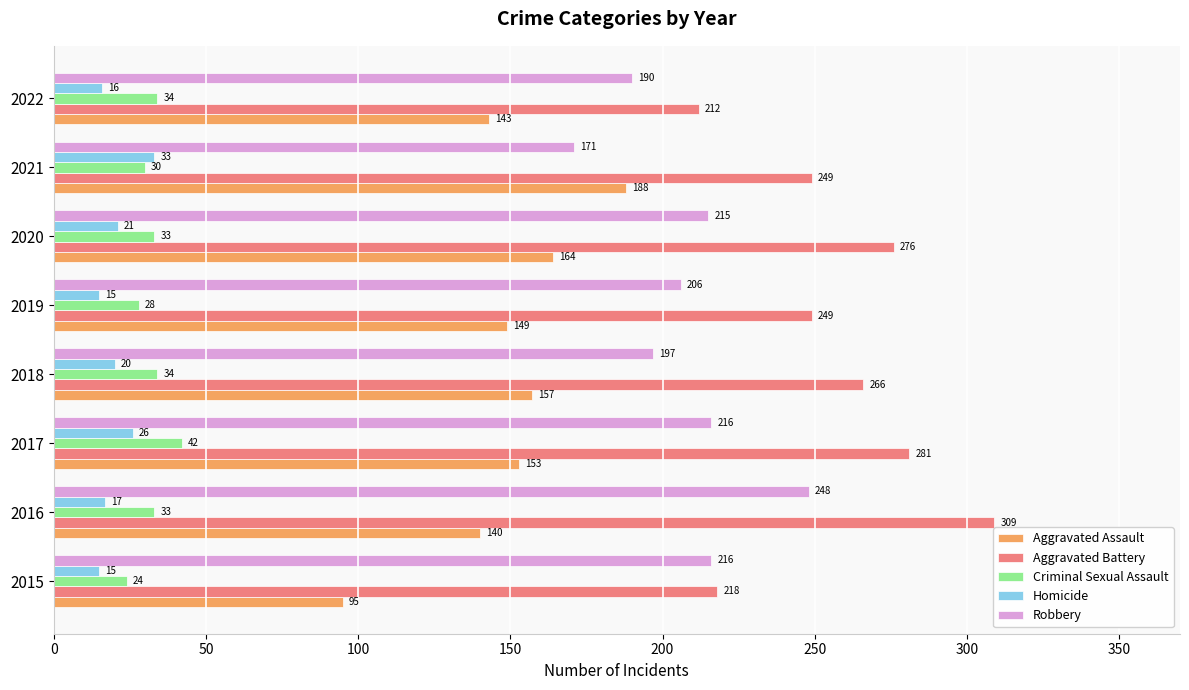

Rank the series by their maximum value, from highest to lowest.

Aggravated Battery, Robbery, Aggravated Assault, Criminal Sexual Assault, Homicide